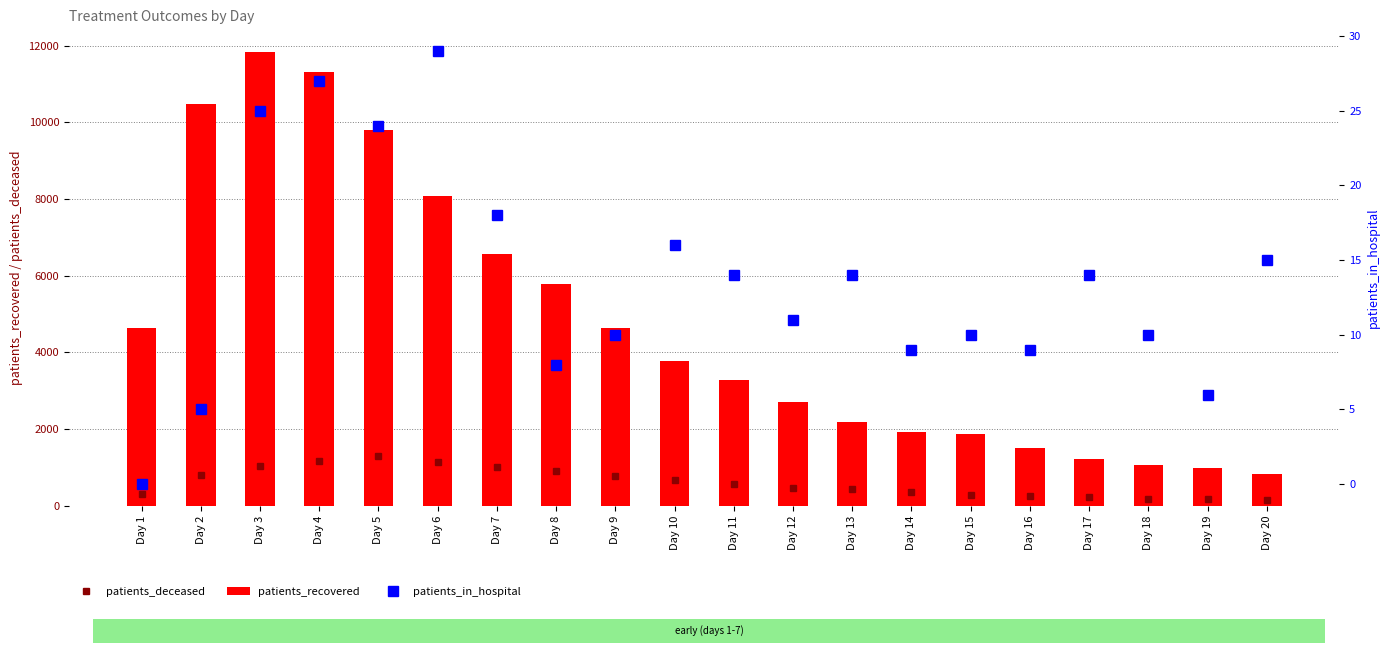

Which has a higher value, Day 13 or Day 6?

Day 6